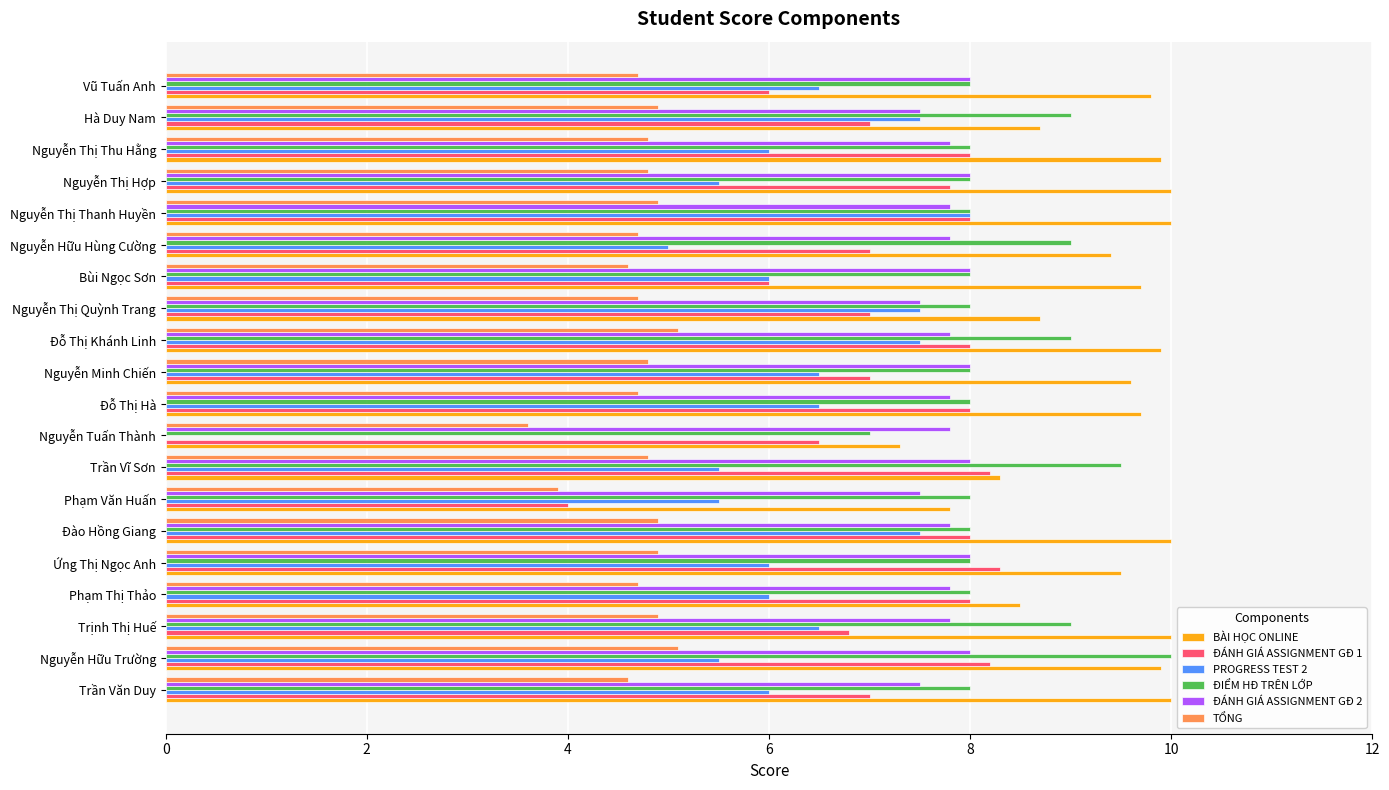

What is the total value across all series at Nguyễn Minh Chiến?

43.9